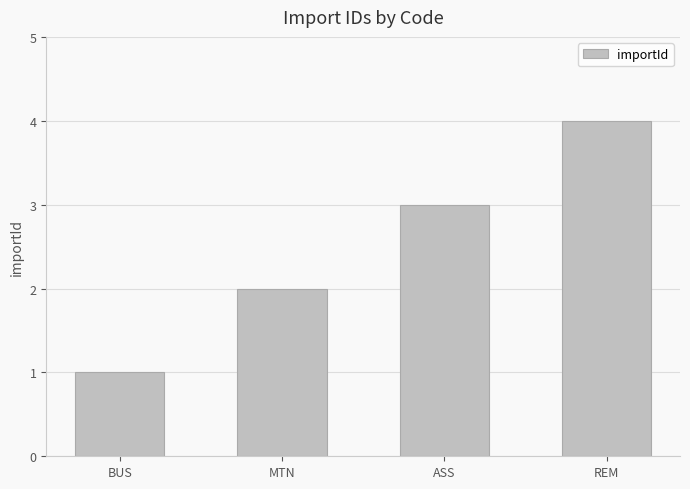

Are the bars horizontal?

No